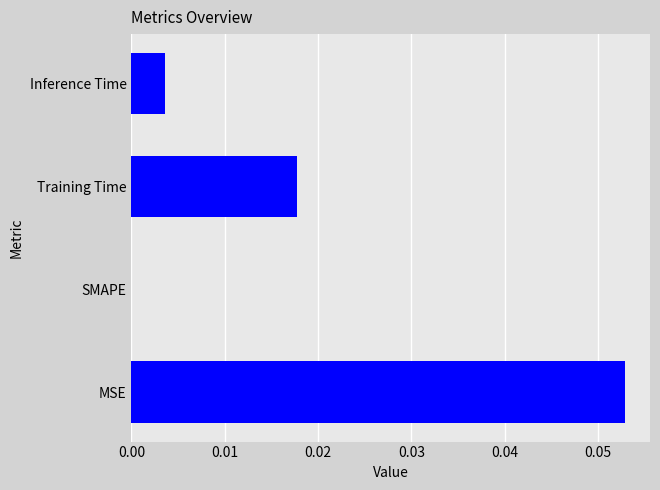

The value at Inference Time is 0.0. True or false?

True